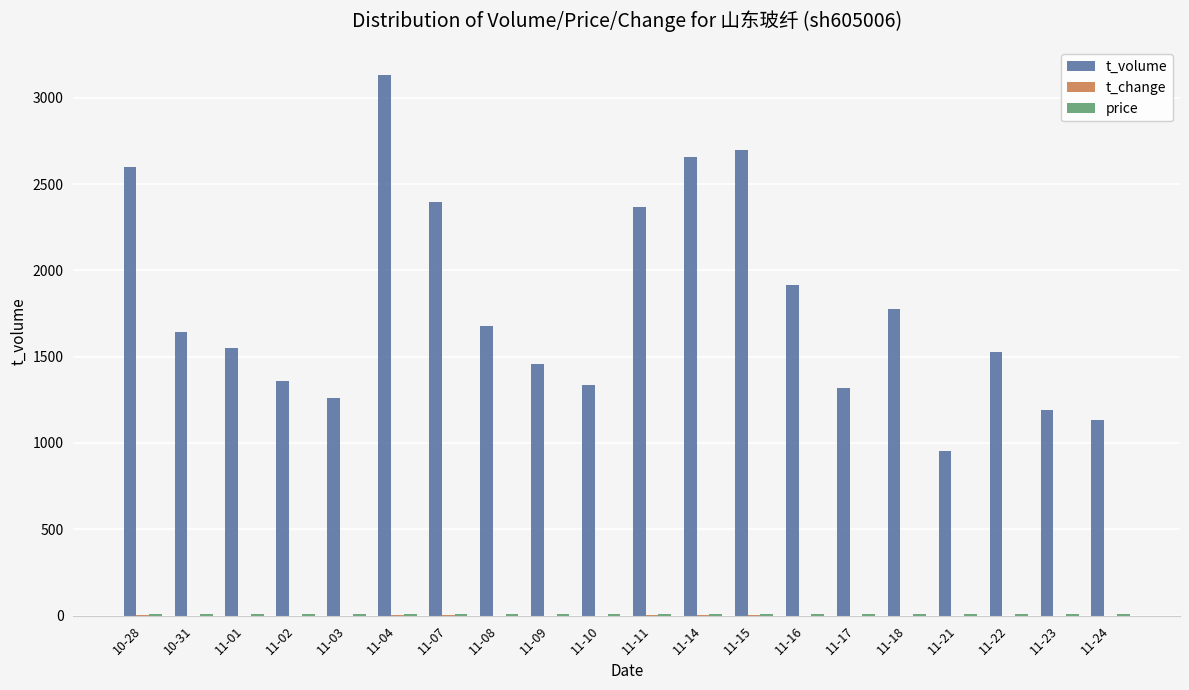

At which label is t_volume closest to 2042?

11-16